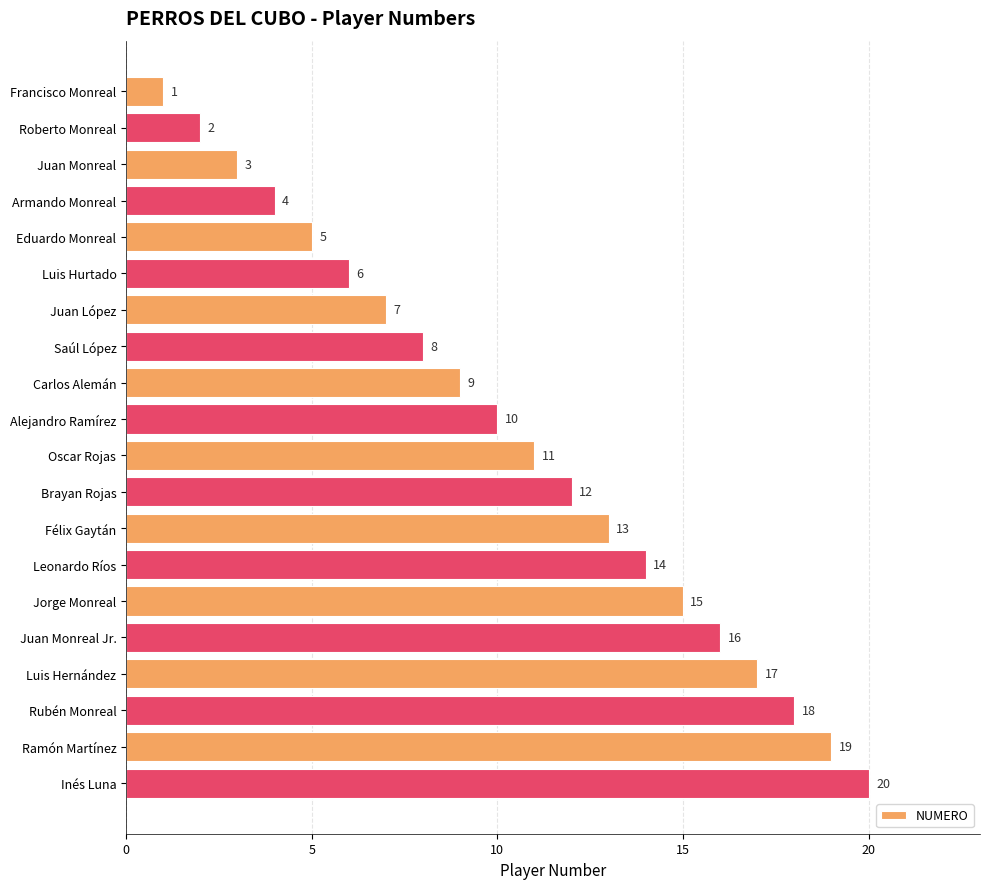

What is the value of the 13th bar from the top?

13